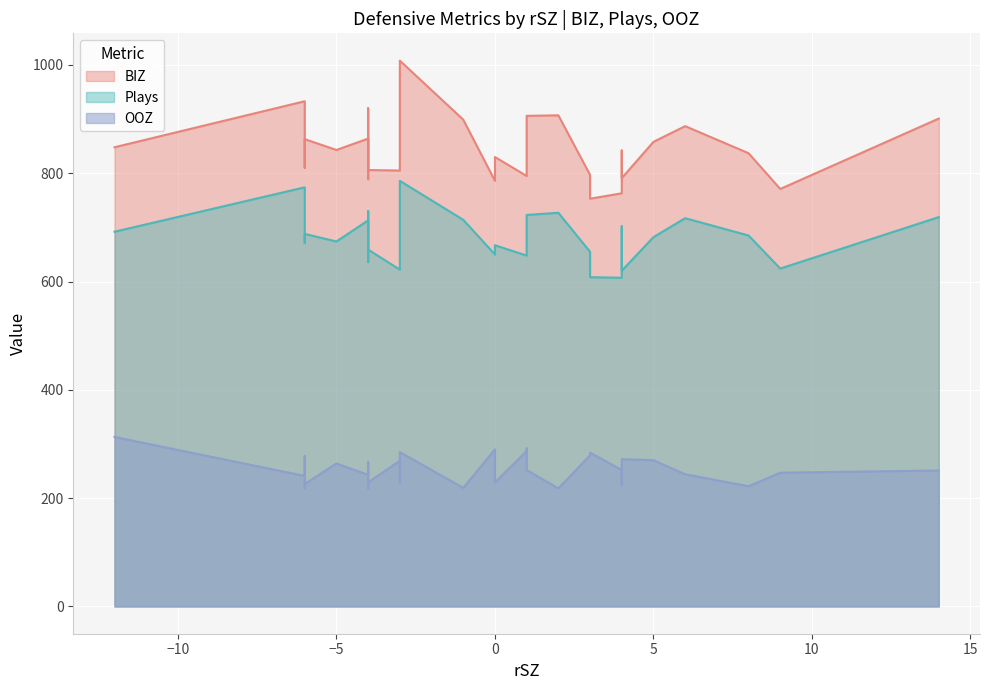

Is it true that OOZ equals 469 at Blue Jays?

False